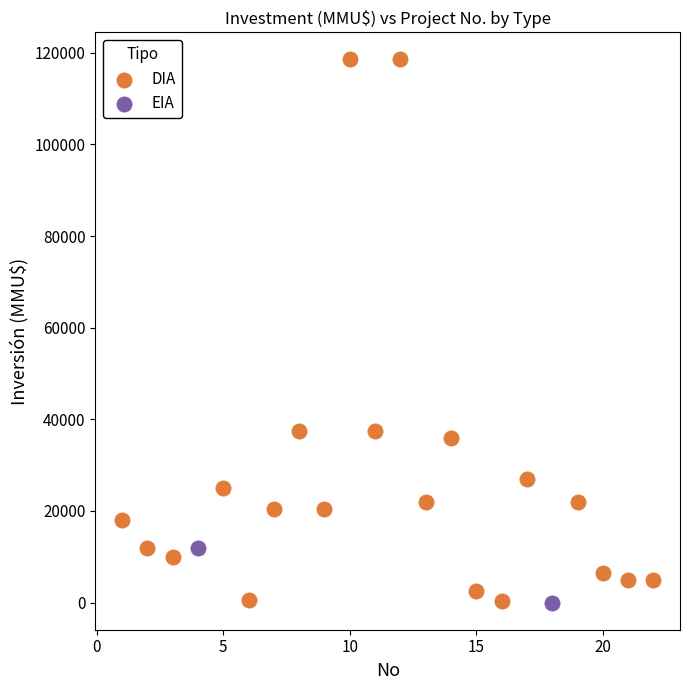

What are all the series names shown in the legend?

DIA, EIA